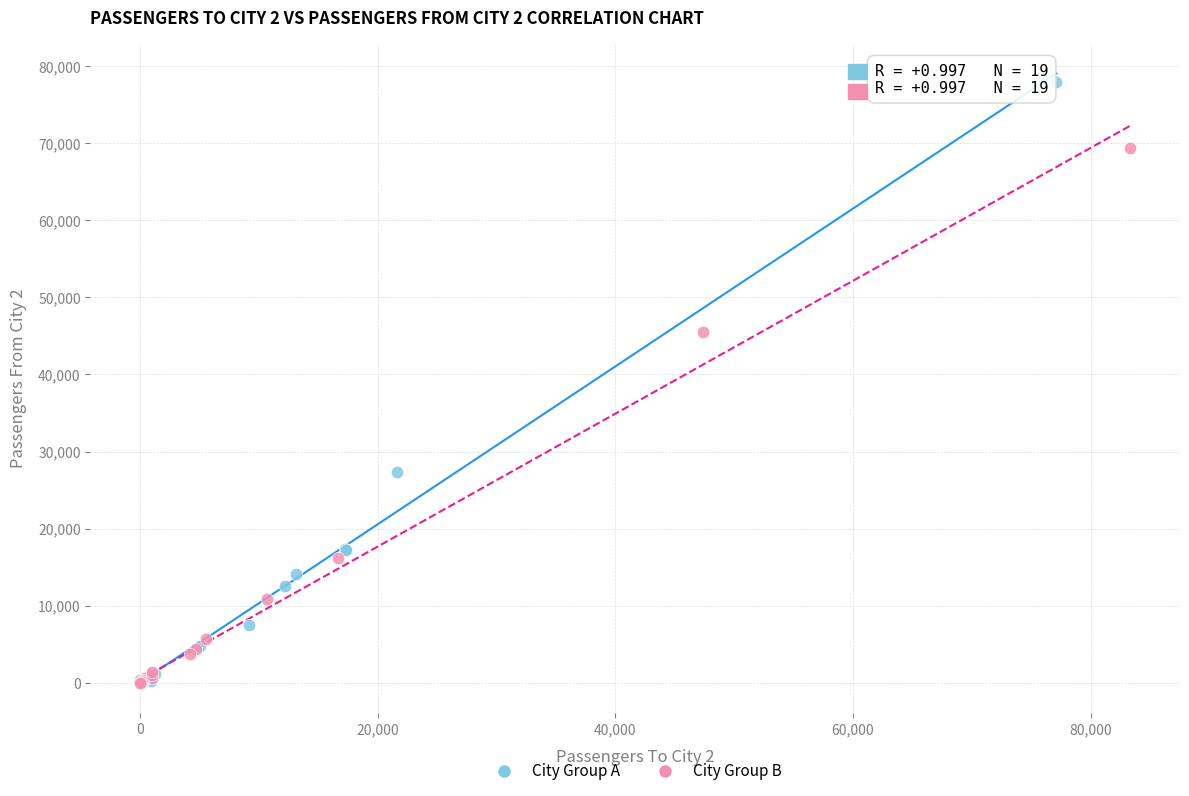

Which series has the largest Y range (max minus min)?

City Group A